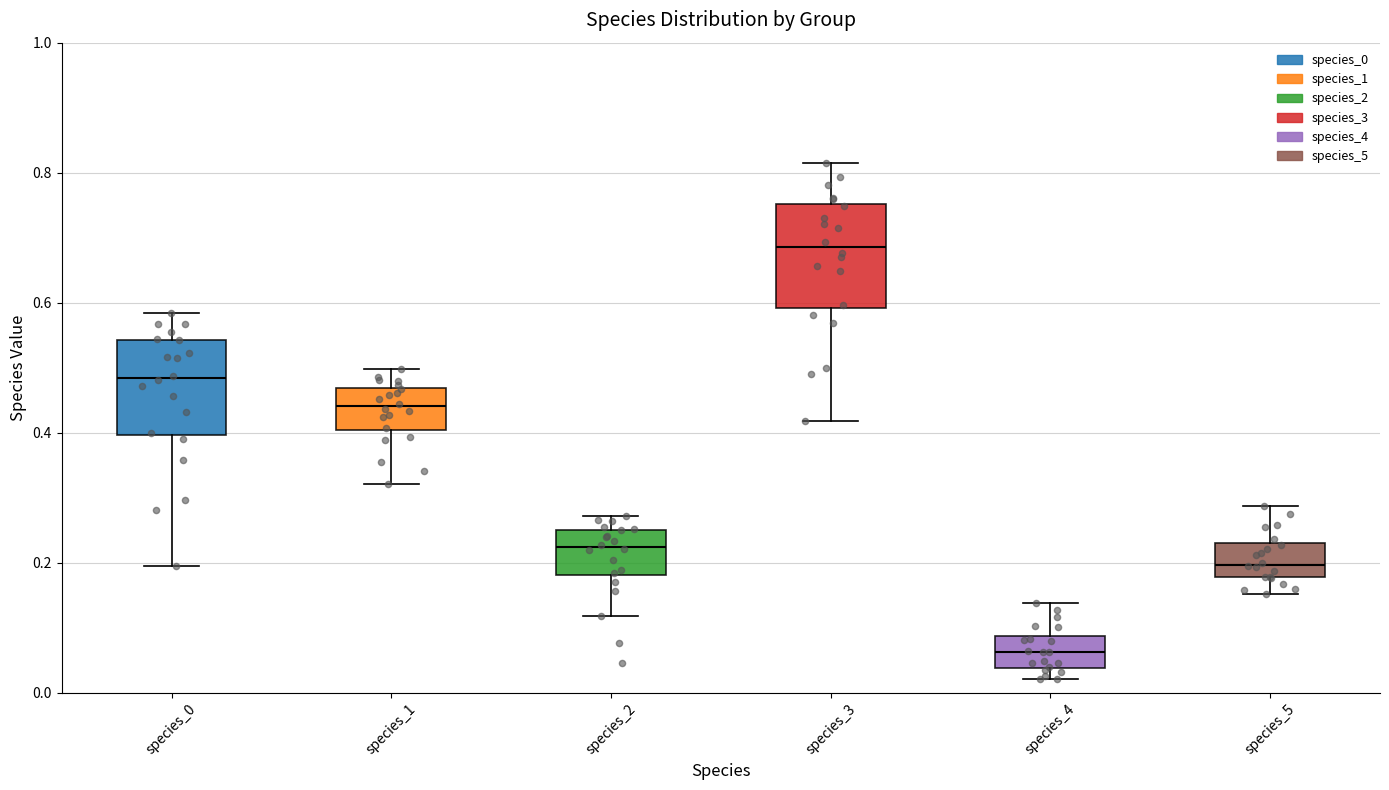

Reading left to right, transcribe this box plot: for each box, give where its median line is, the range the box spans, and where its two whiskers end, as read against the y-axis. The values are not printed on the chart, so give them approximately, as read against the axis.

species_0: median 0.48, box 0.40 to 0.54, whiskers 0.20 to 0.58
species_1: median 0.44, box 0.40 to 0.46, whiskers 0.32 to 0.50
species_2: median 0.22, box 0.18 to 0.26, whiskers 0.12 to 0.28
species_3: median 0.68, box 0.60 to 0.76, whiskers 0.42 to 0.82
species_4: median 0.06, box 0.04 to 0.08, whiskers 0.02 to 0.14
species_5: median 0.20, box 0.18 to 0.24, whiskers 0.16 to 0.28